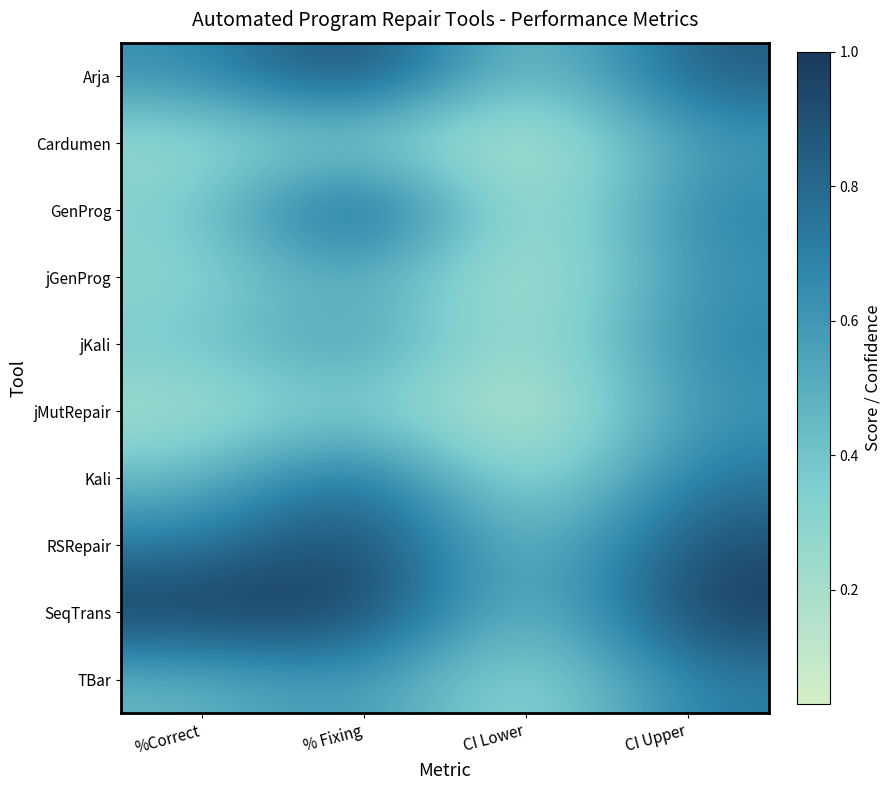

At how many categories does at least one series exceed 0?

4